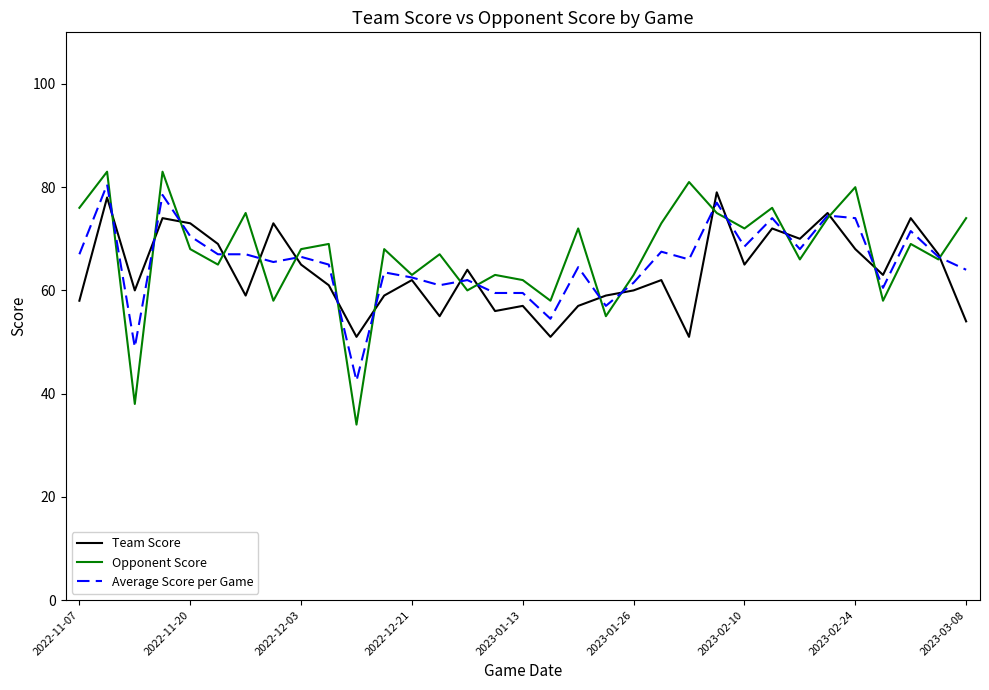

Which series has the widest spread of values?

Opponent Score